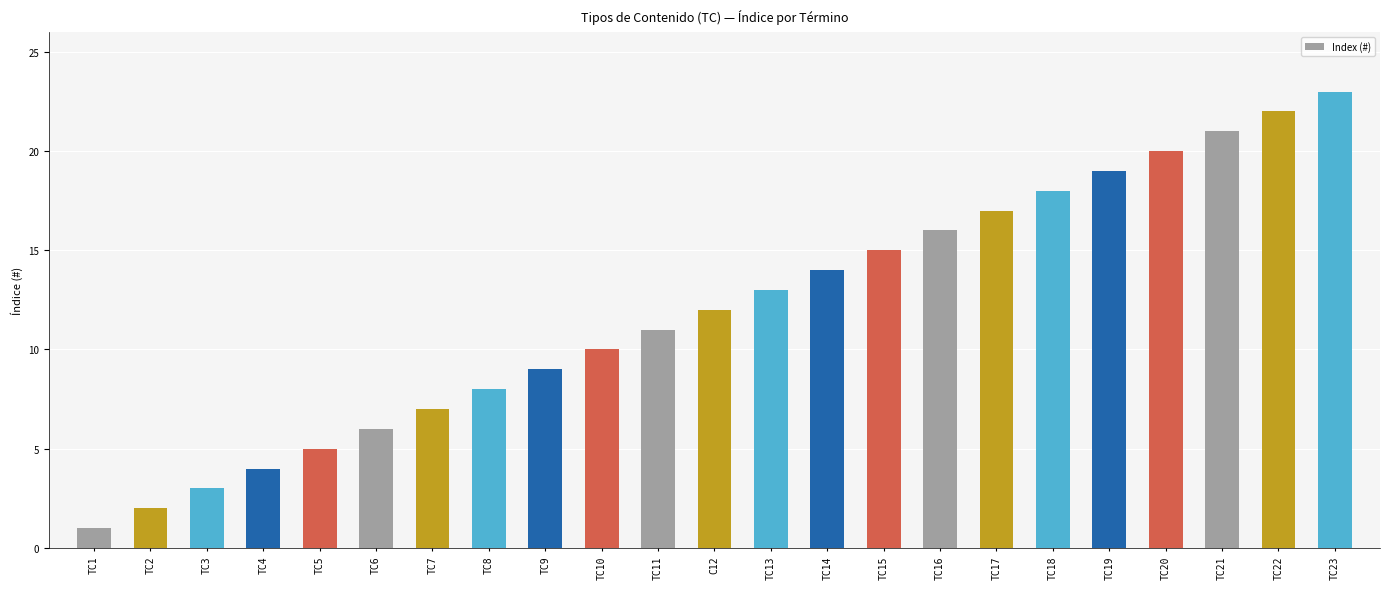

At which category does the chart reach its minimum across all series?

TC1